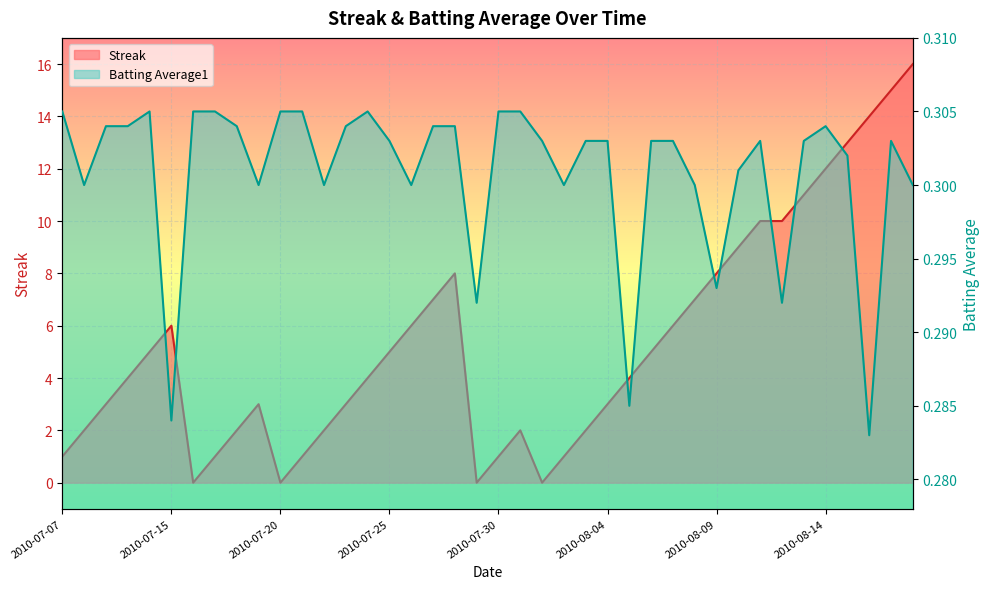

Where is the first local maximum for Streak?

2010-07-15